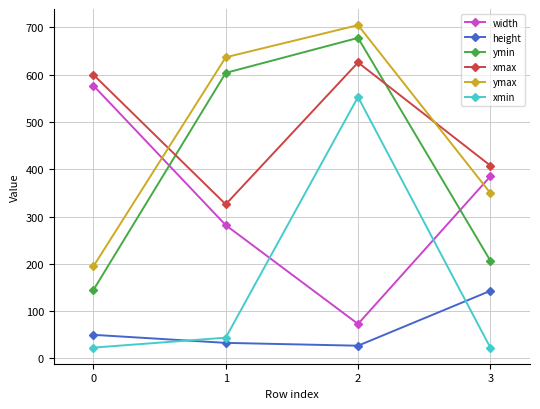

List the labels in order of xmax value, largest first.

2, 0, 3, 1